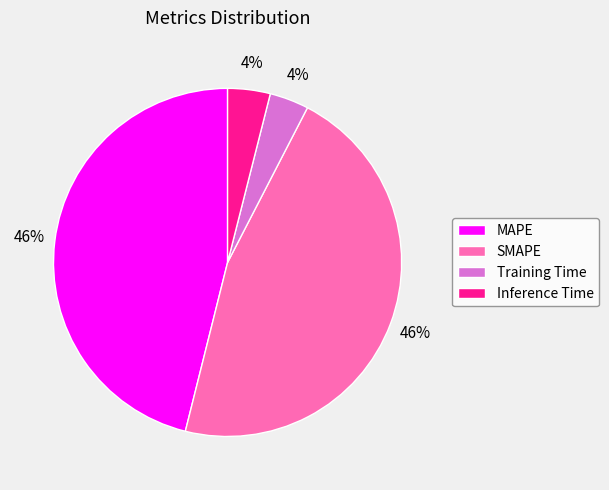

What percentage is the SMAPE slice, to the nearest percent?

46%